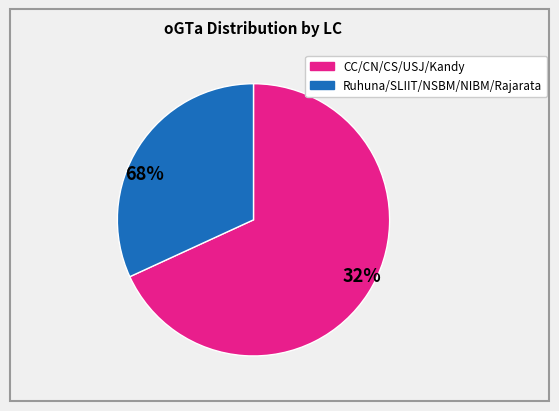

How many slices are in this pie chart?

2